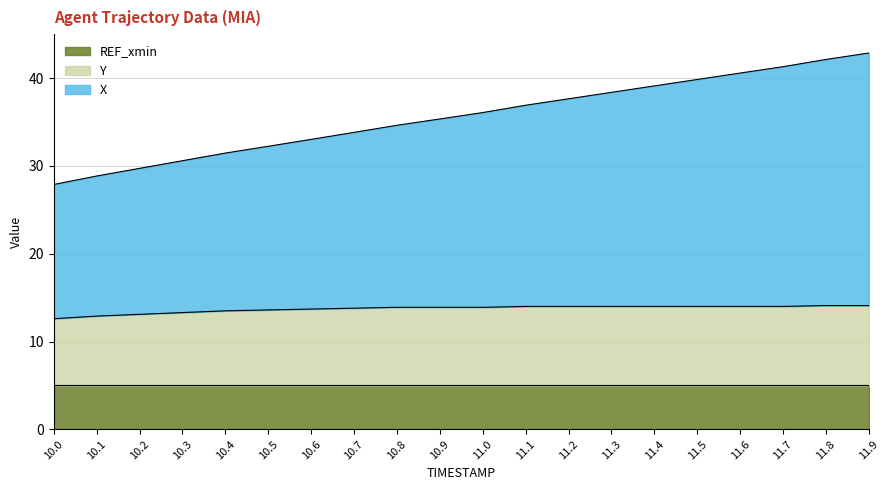

How many lines are shown in the chart?

3